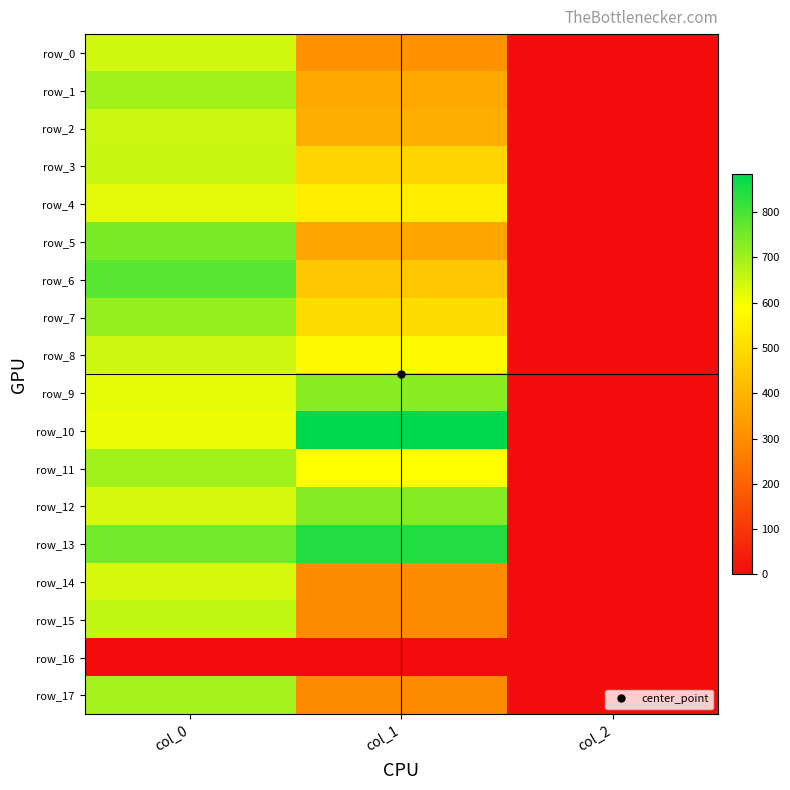

How many distinct data groups are displayed?

18